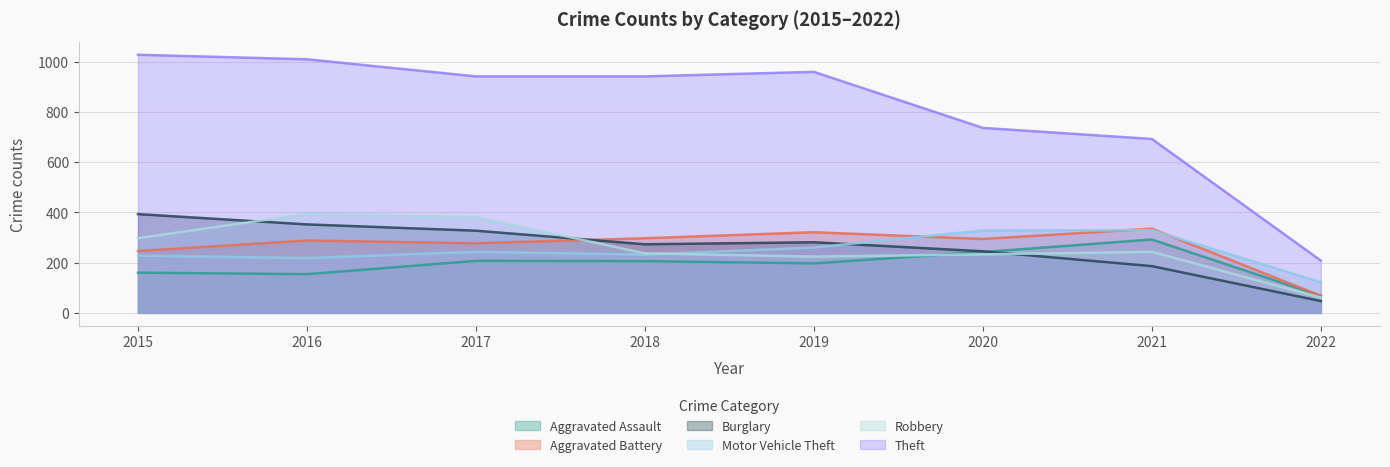

At which label does Burglary reach its minimum?

2022